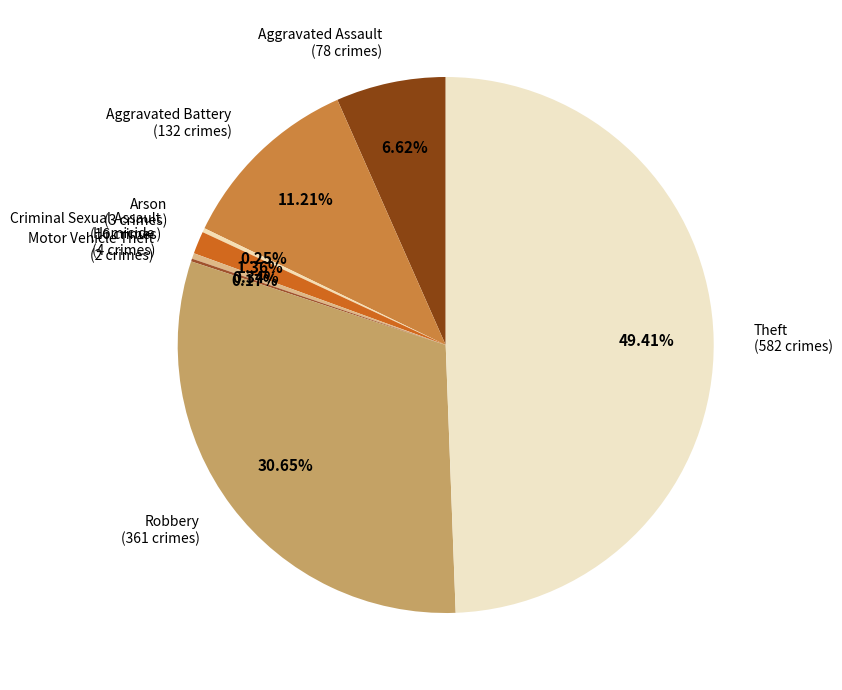

What is the ratio of the value at Aggravated Battery (132 crimes) to the value at Criminal Sexual Assault (16 crimes)?

8.2